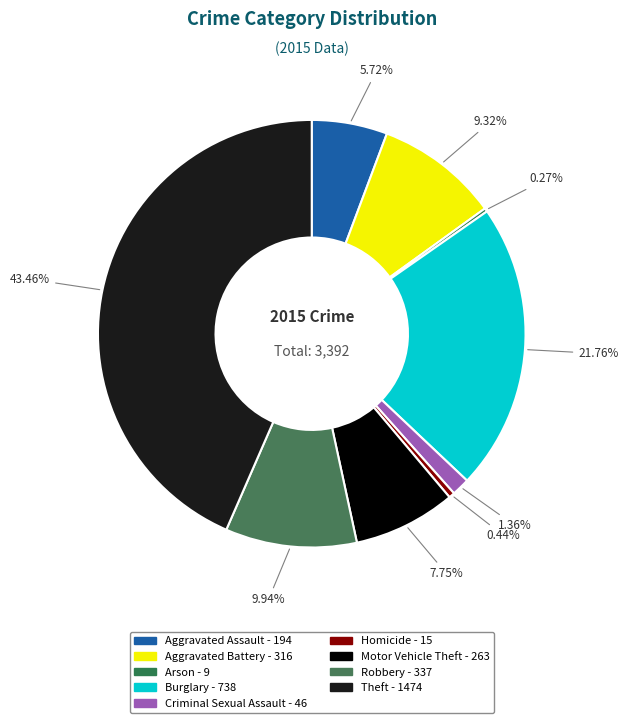

Which slice is the largest?

Theft